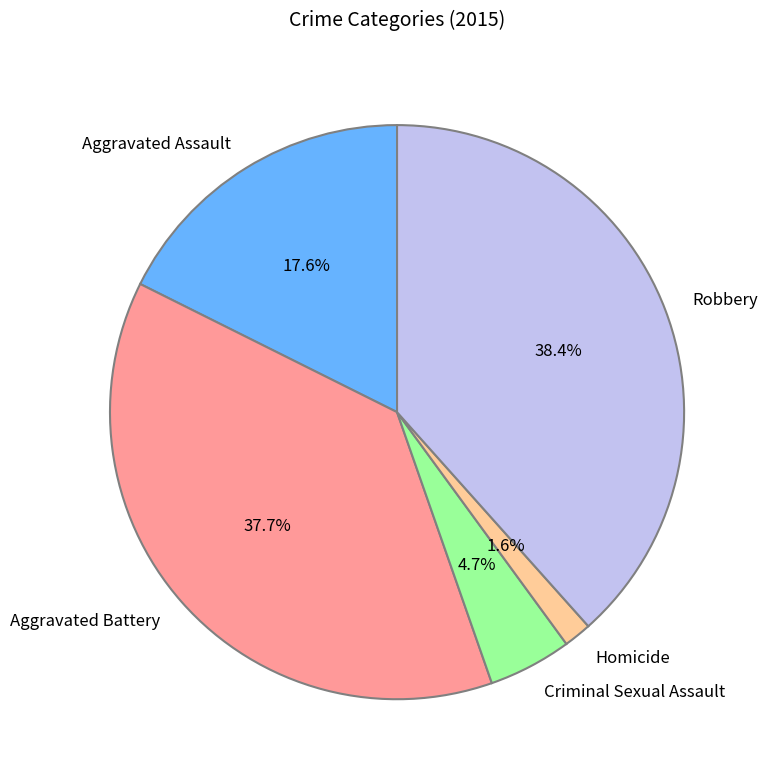

Is Criminal Sexual Assault the majority of the pie?

No